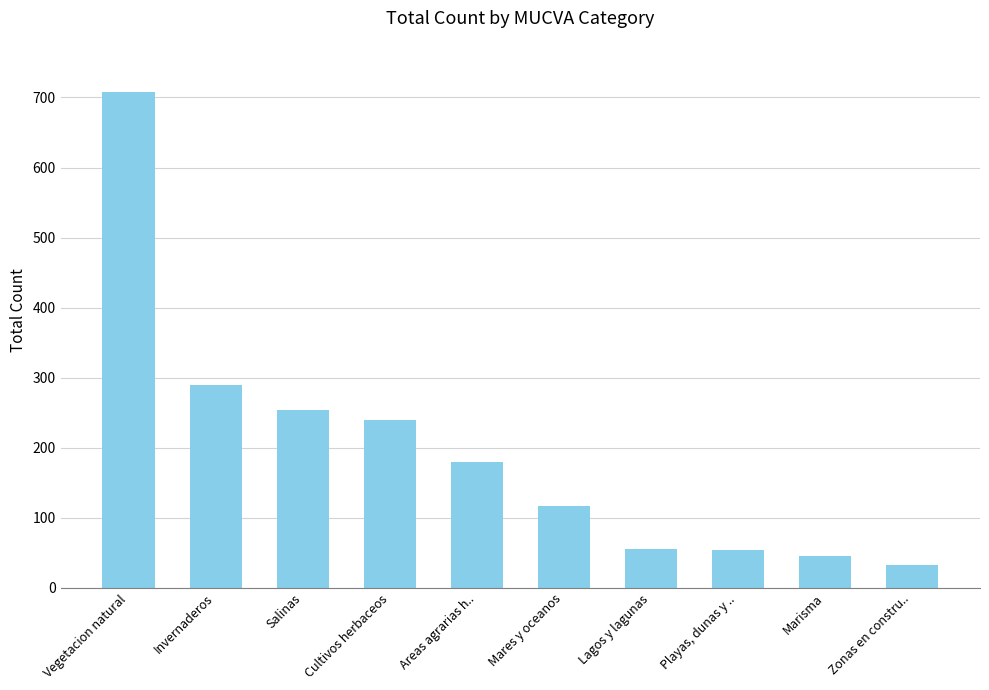

List the labels in order of value, largest first.

Vegetacion natural, Invernaderos, Salinas, Cultivos herbaceos, Areas agrarias h.., Mares y oceanos, Lagos y lagunas, Playas, dunas y .., Marisma, Zonas en constru..